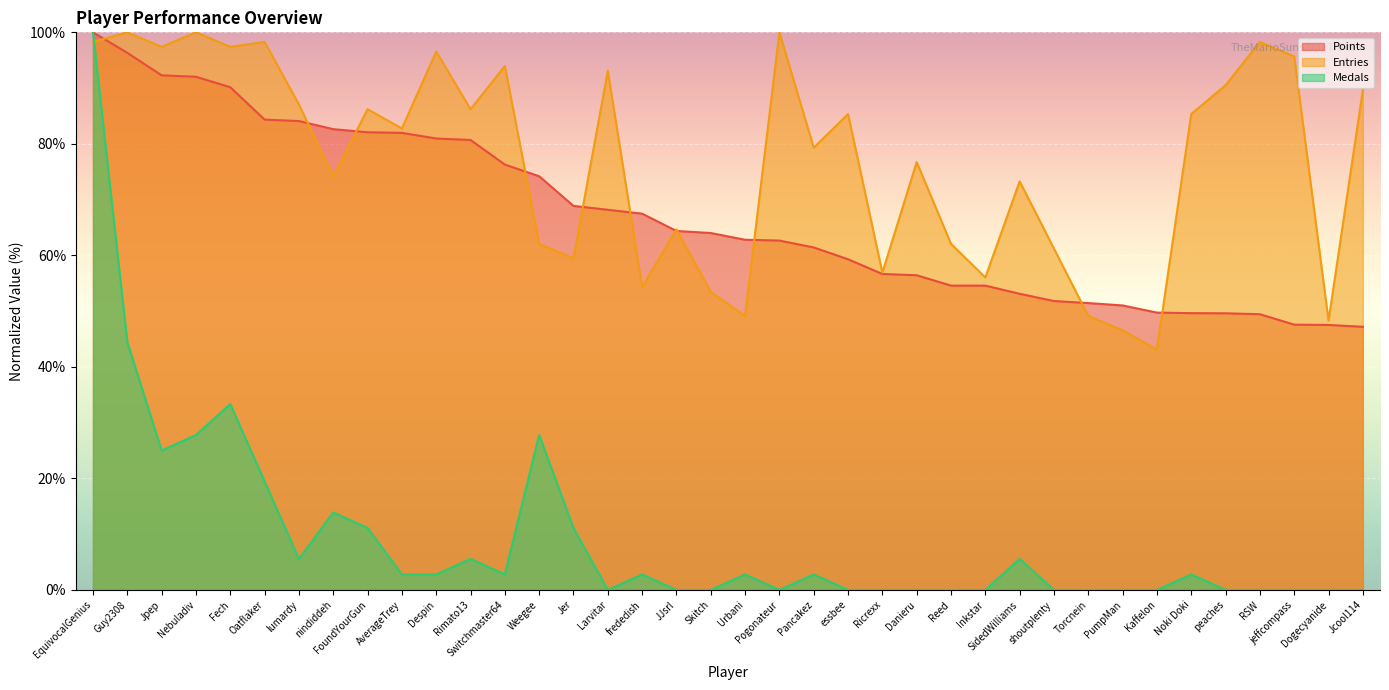

What is the sum of all Points values?

2547.5